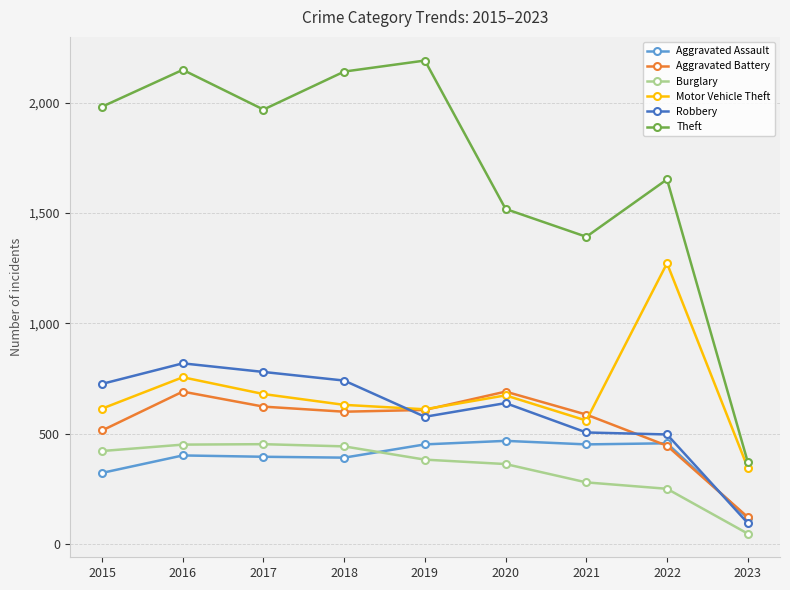

What is the spread (max minus min) of values at 2020?

1155